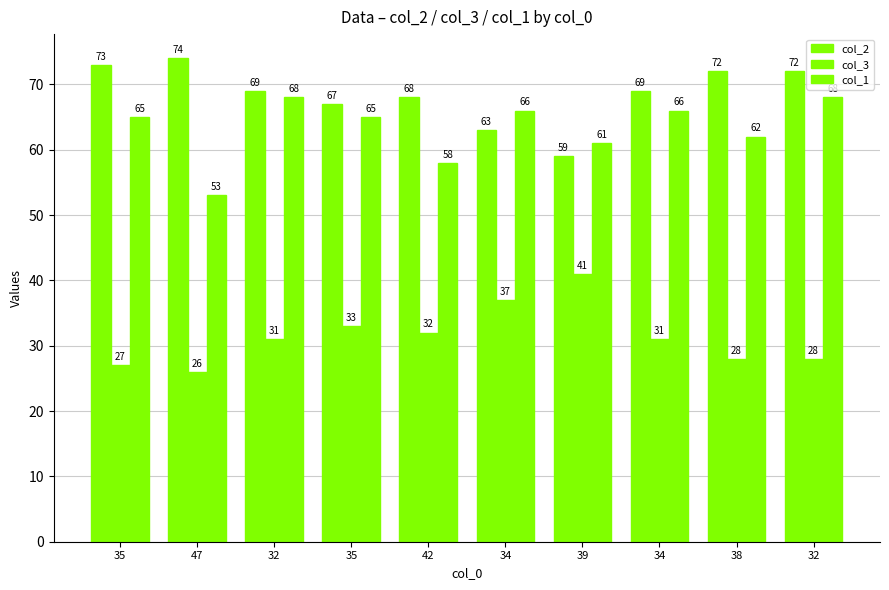

How many distinct data groups are displayed?

3